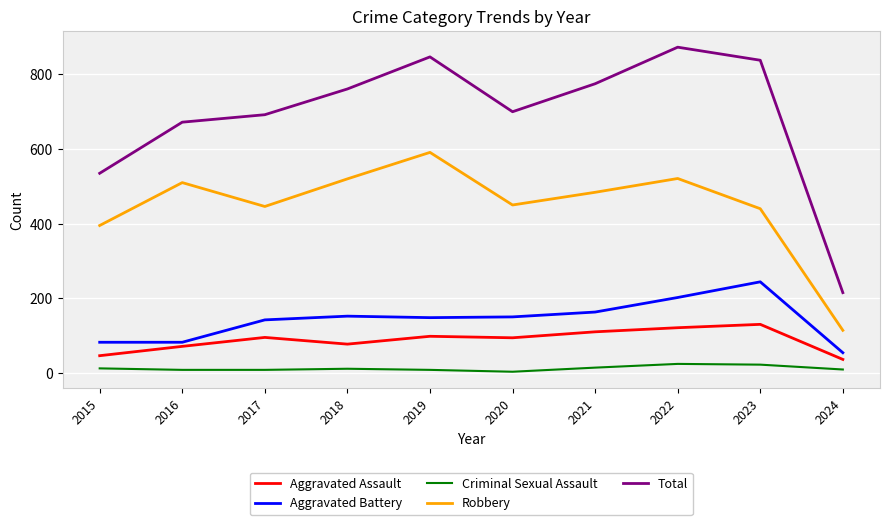

List the series in order of their peak value, highest first.

Total, Robbery, Aggravated Battery, Aggravated Assault, Criminal Sexual Assault